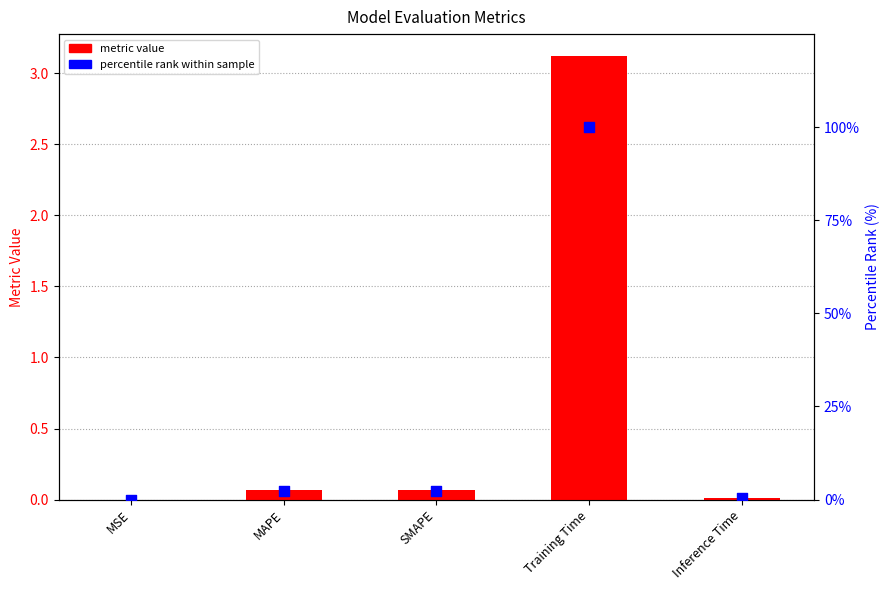

At how many categories does at least one series exceed 66?

1